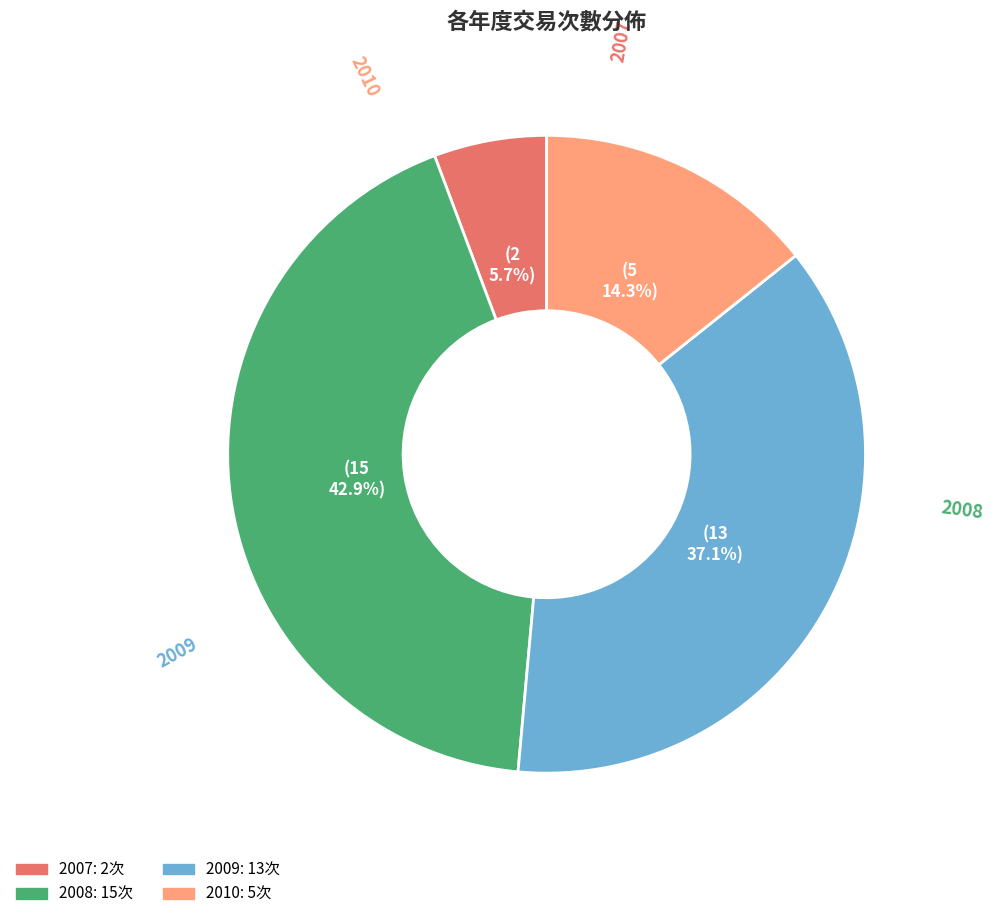

What portion of the pie excludes 2007?

94.3%